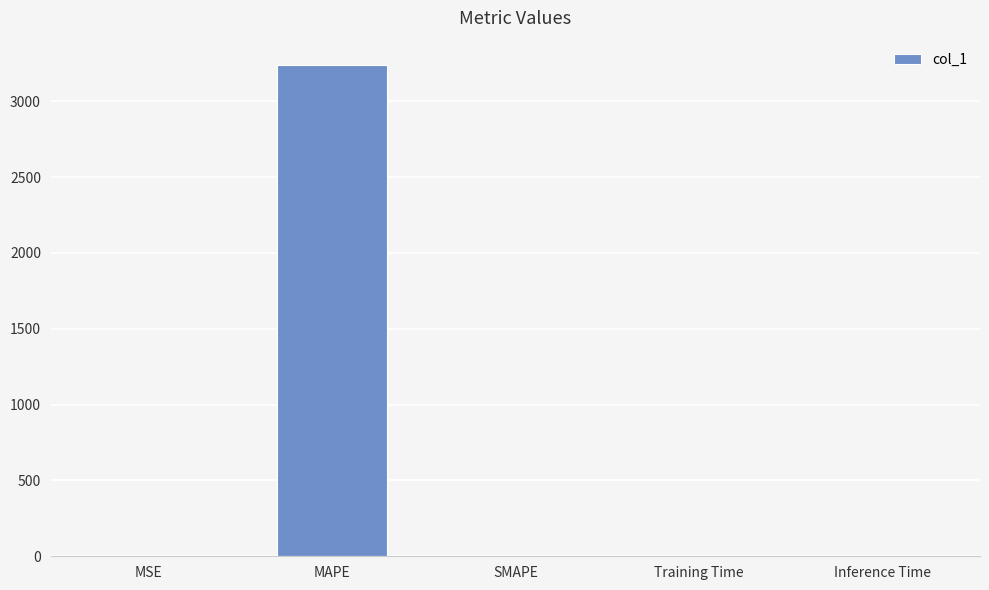

Which category has the highest value across all series?

MAPE